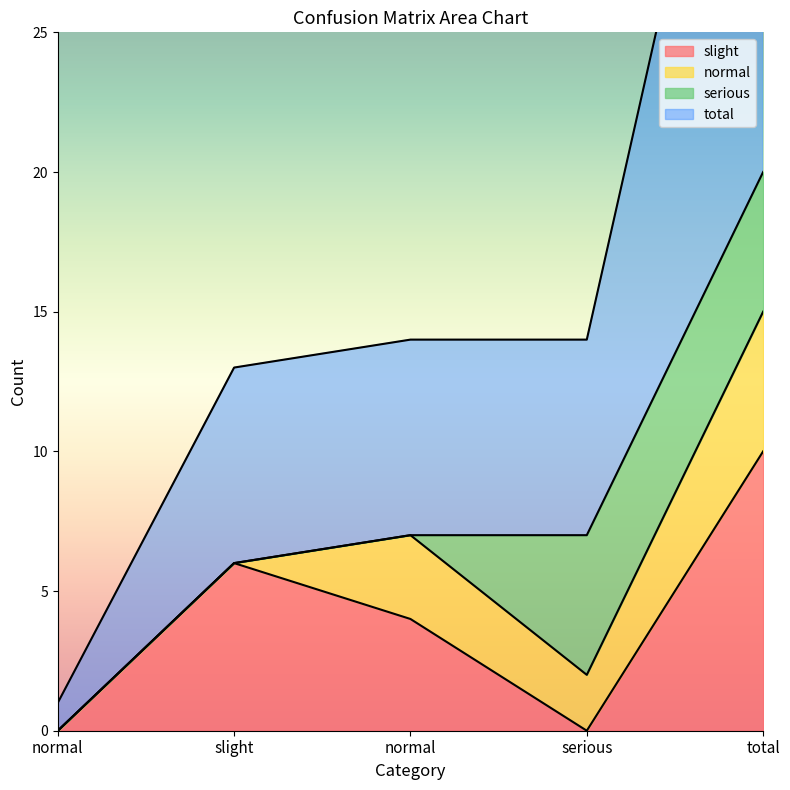

What is the label of the 2nd point from the right?

serious